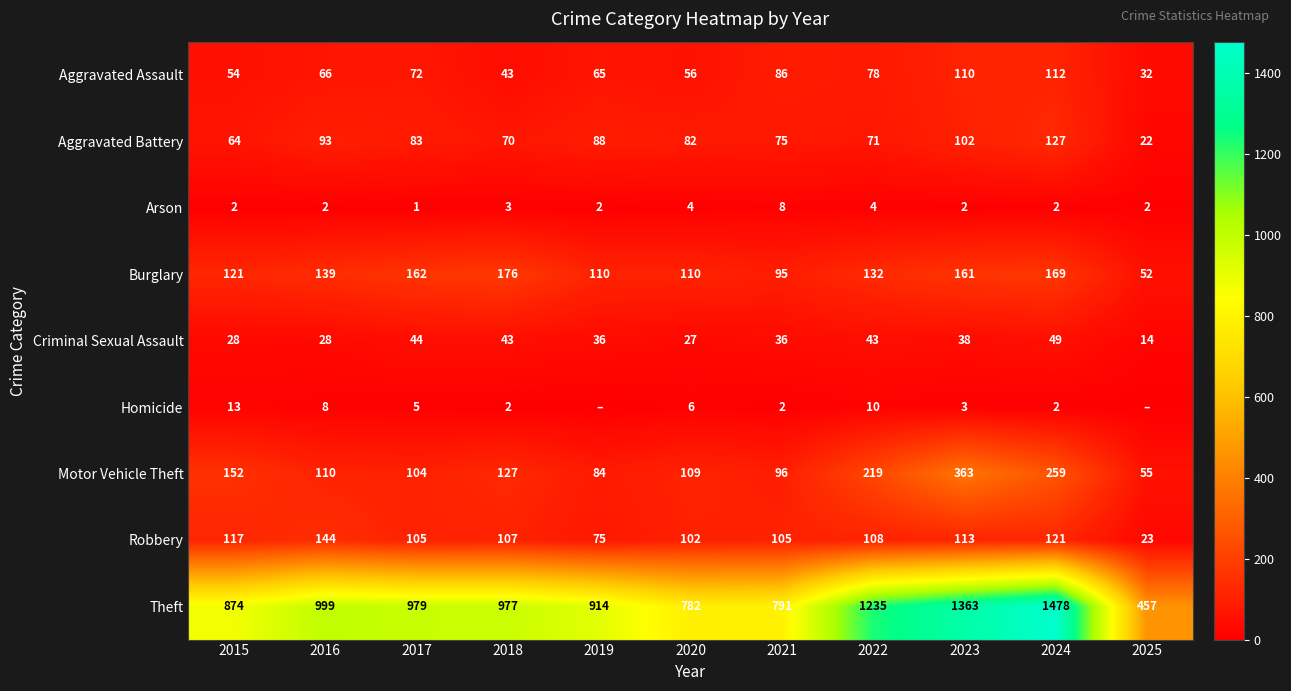

What is the approximate value of Arson at 2020?

4